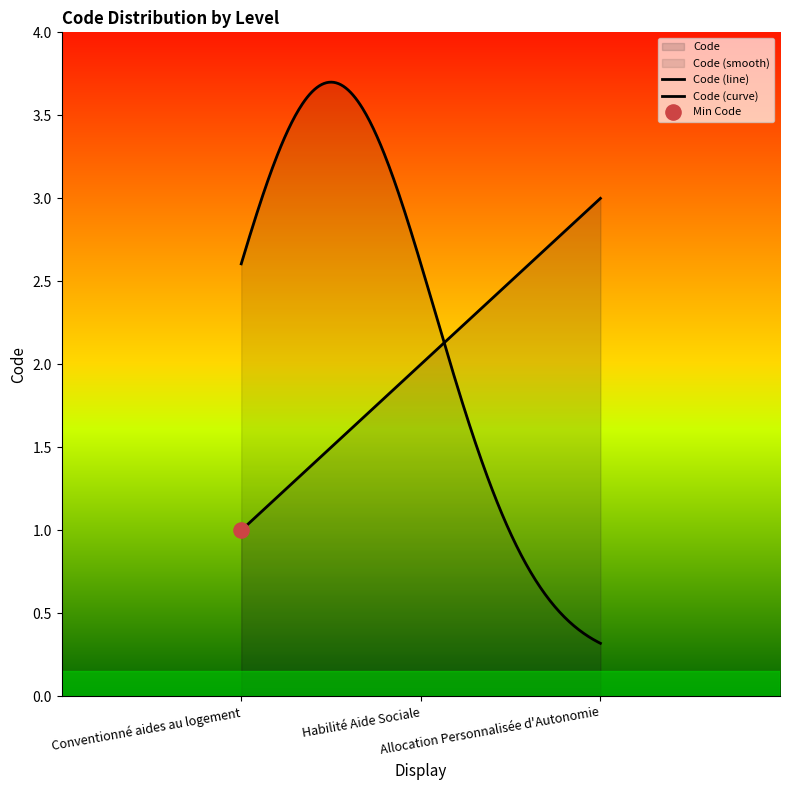

What is the ratio of the value at Allocation Personnalisée d'Autonomie to the value at Conventionné aides au logement?

3.0